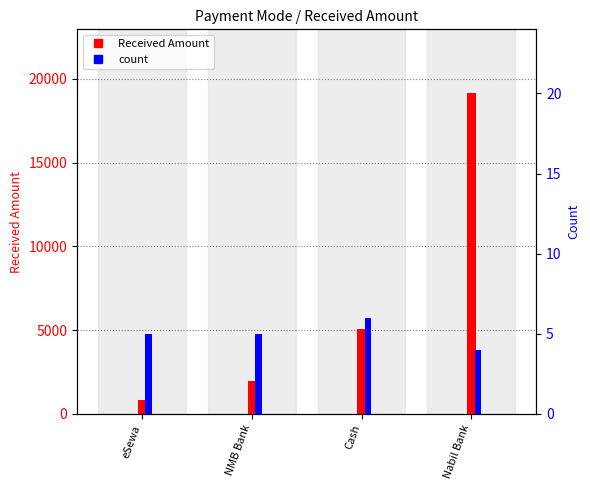

Reading right to left, extract all data points from this chart.

Received Amount: Nabil Bank=19125.6	Cash=5083.9	NMB Bank=1973.2	eSewa=825.9
count: Nabil Bank=4.0	Cash=6.0	NMB Bank=5.0	eSewa=5.0